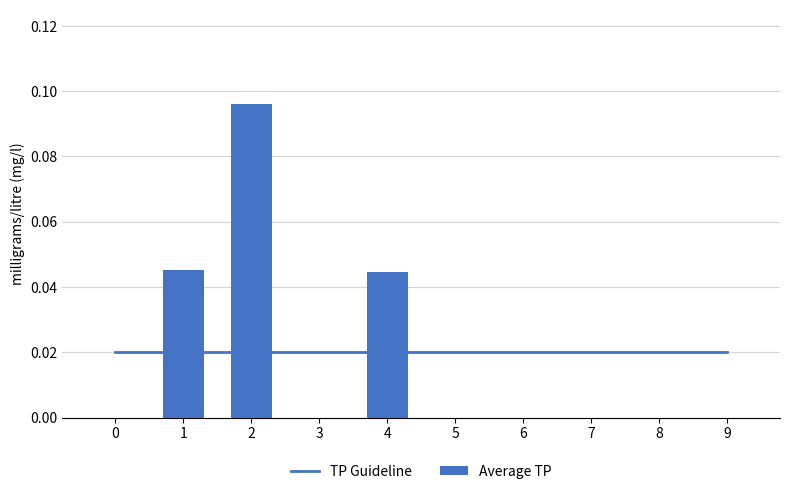

Are the bars grouped side by side (vs. stacked)?

Yes